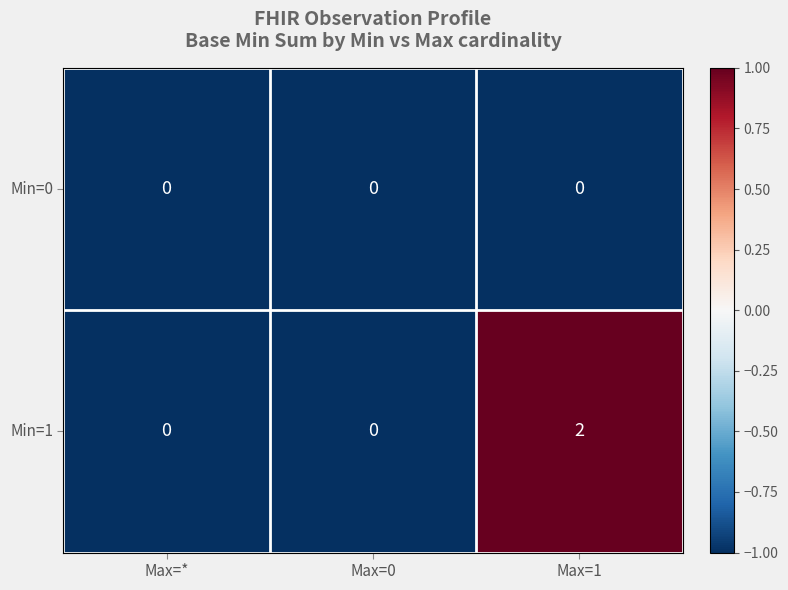

What is the maximum value shown in the chart?

2